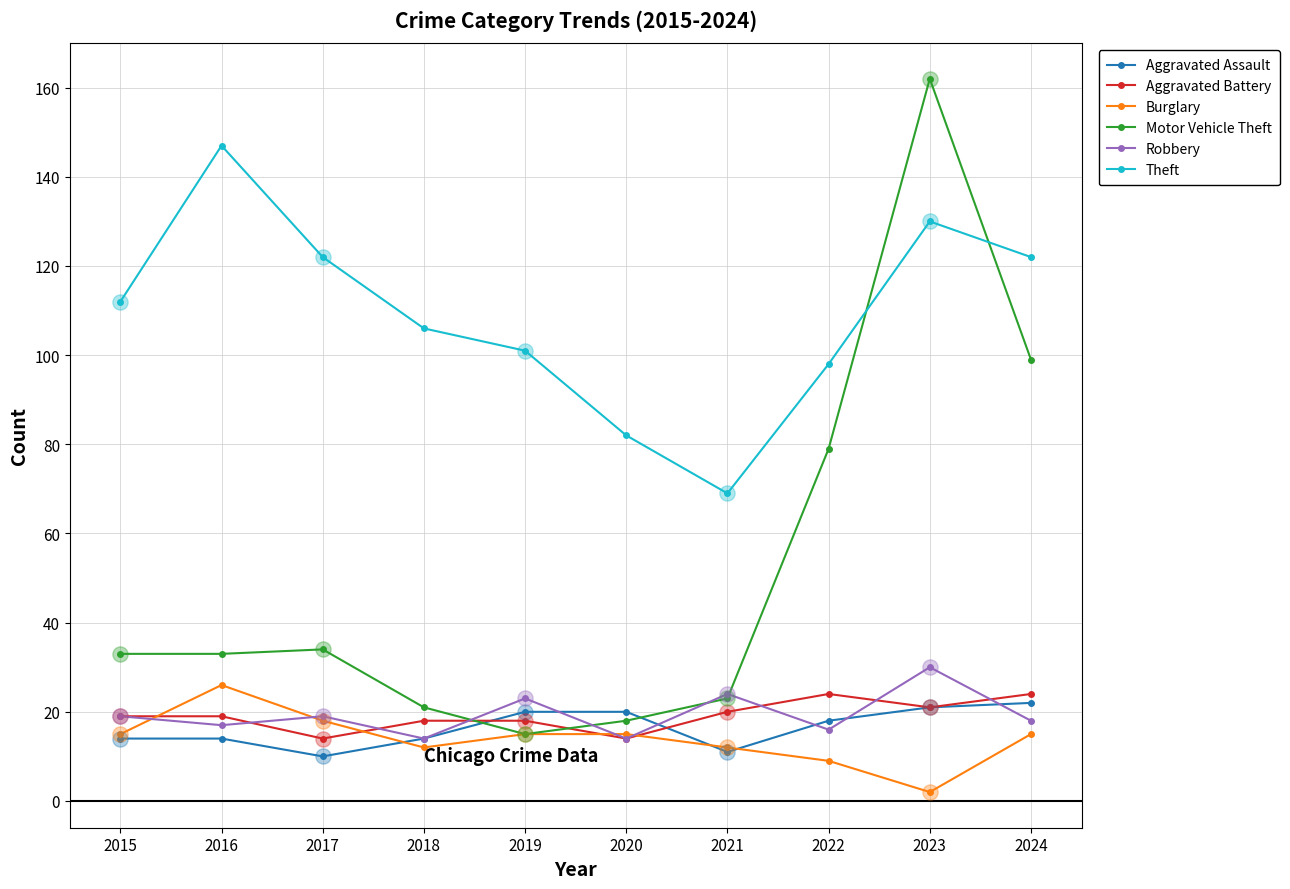

Which series has the largest total across all categories?

Theft